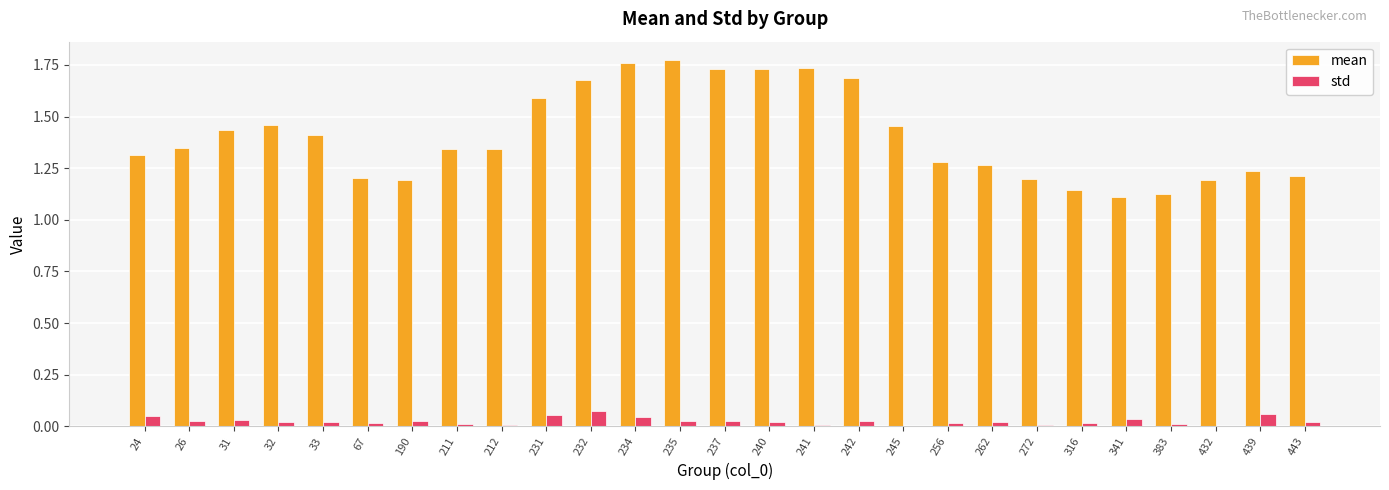

How many series are shown in this chart?

2